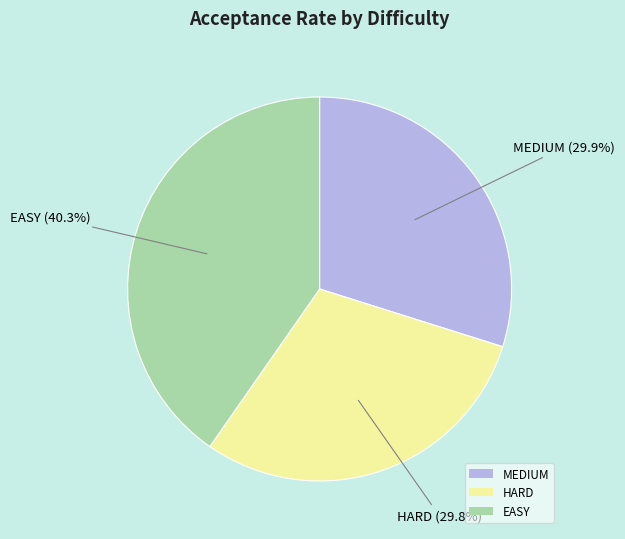

Count the number of slices in the pie.

3